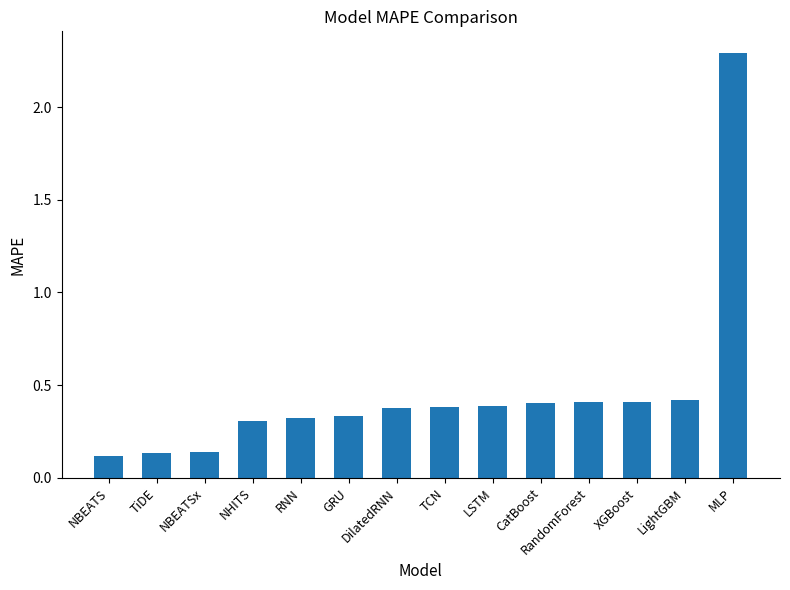

Which has a higher value, RNN or XGBoost?

XGBoost